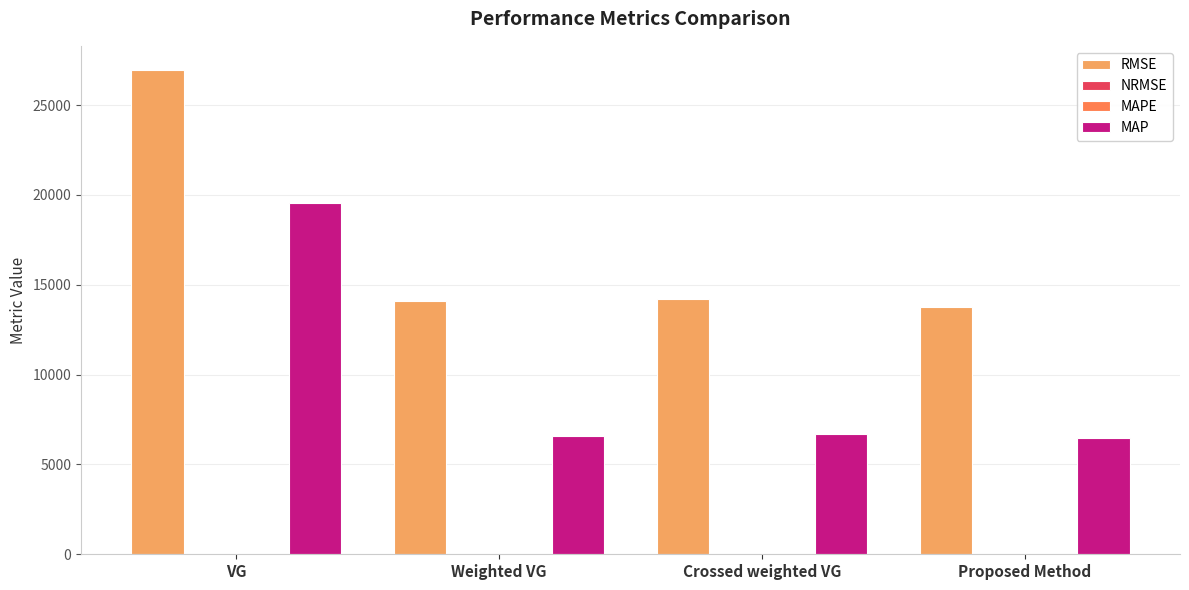

Which series has the largest total across all categories?

RMSE